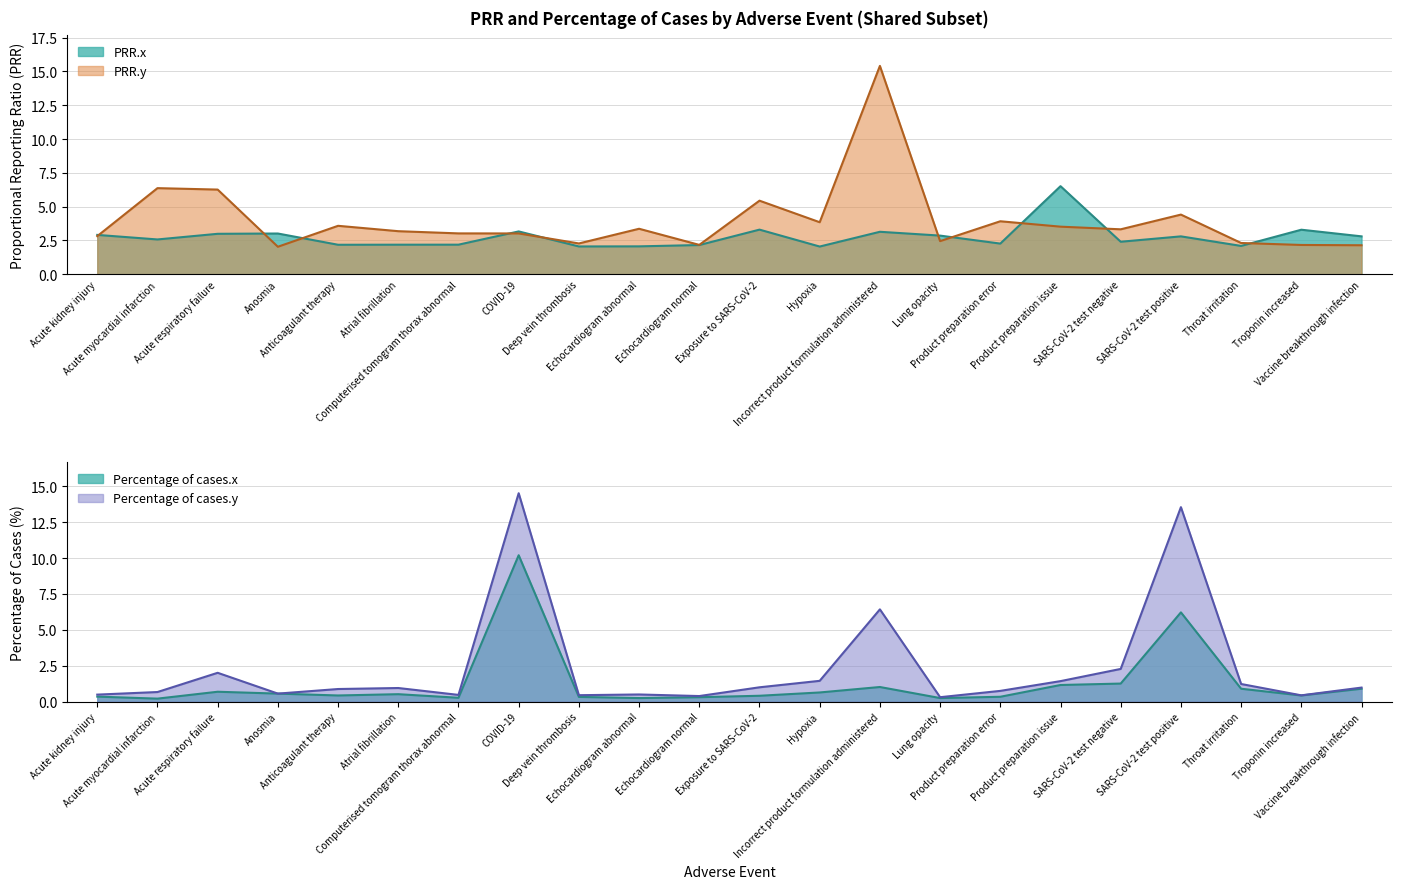

Between Throat irritation and Troponin increased, which series saw the biggest shift?

PRR.x